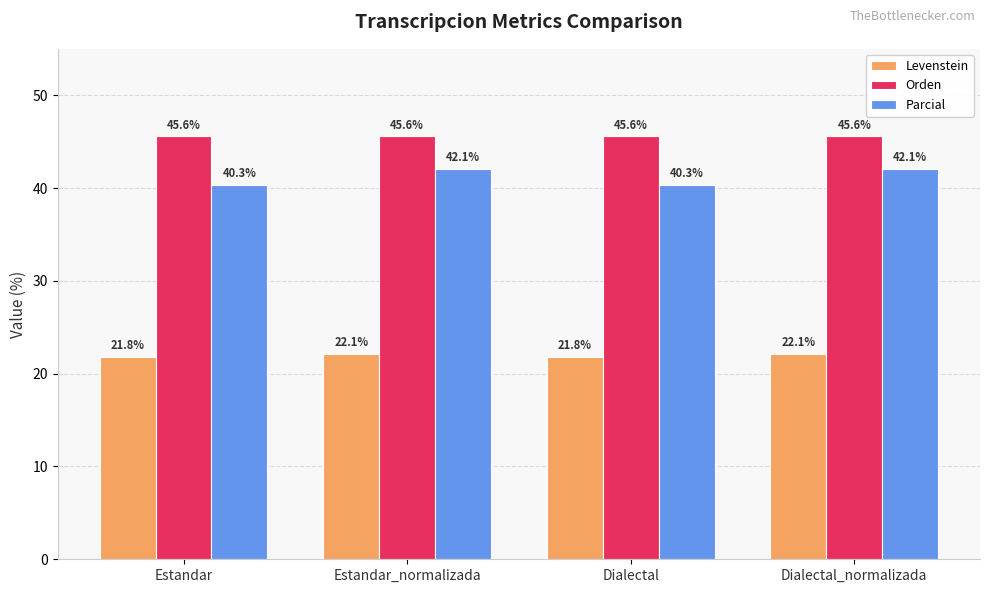

What is the difference between the Parcial values at Estandar_normalizada and Estandar?

1.8